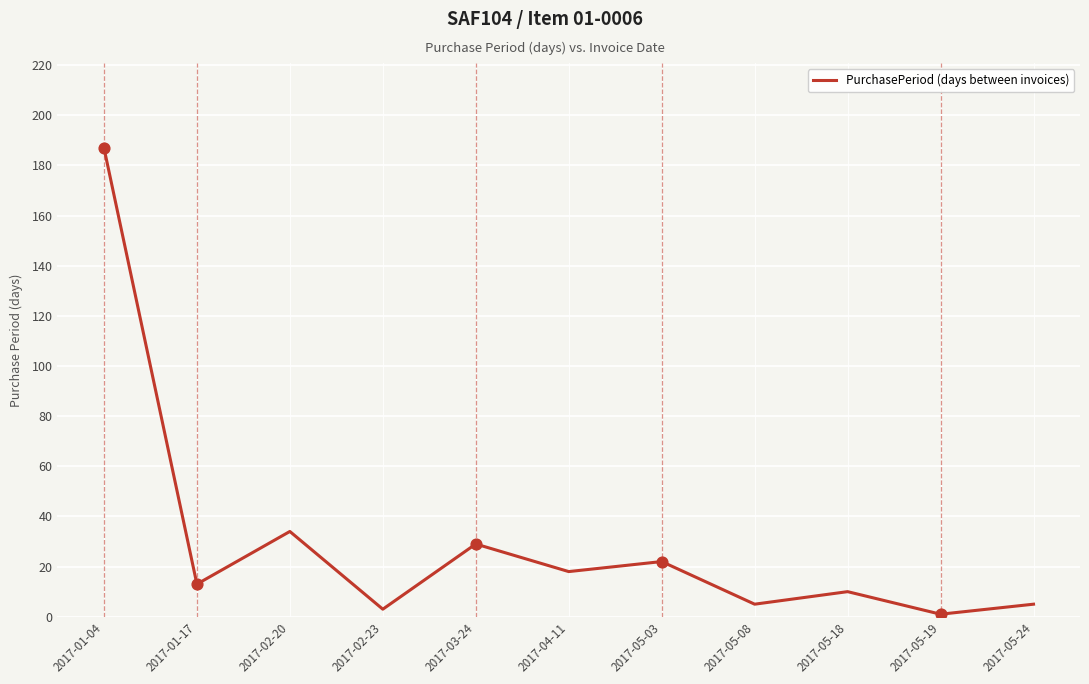

What is the ratio of the value at 2017-04-11 to the value at 2017-01-04?

0.1